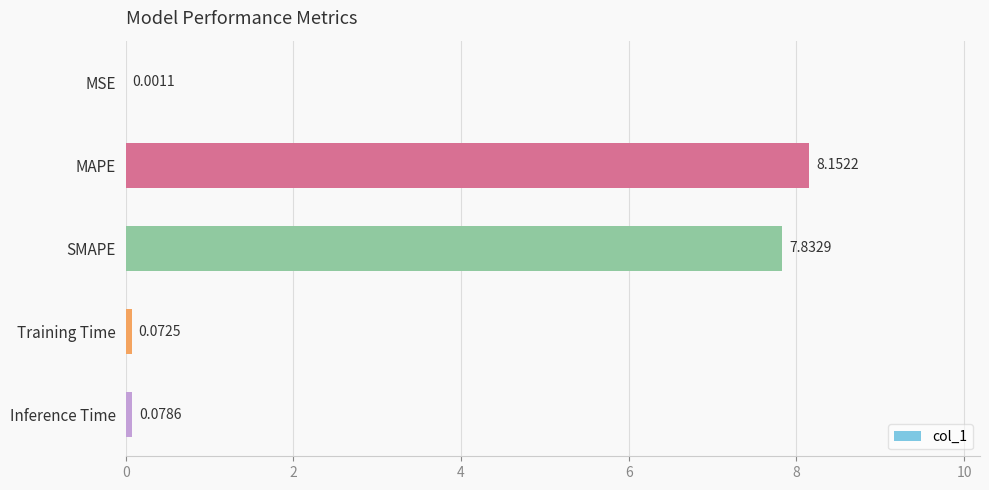

Which label corresponds to the largest value in the chart?

MAPE